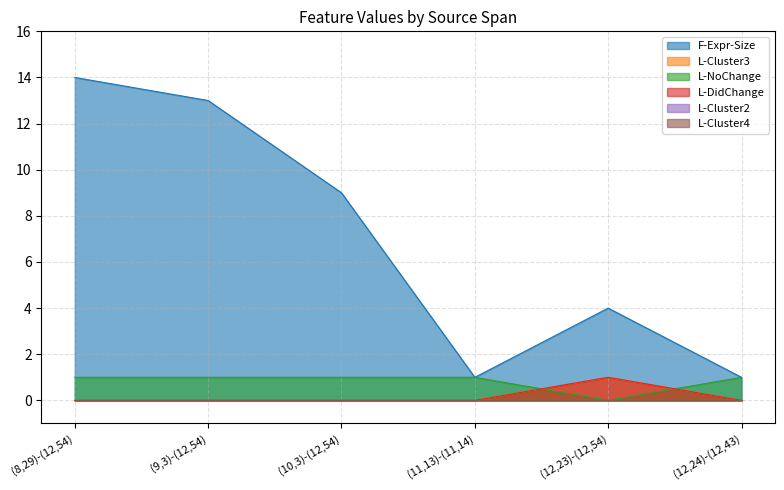

What is the value of the L-NoChange point at the 1st from the left?

1